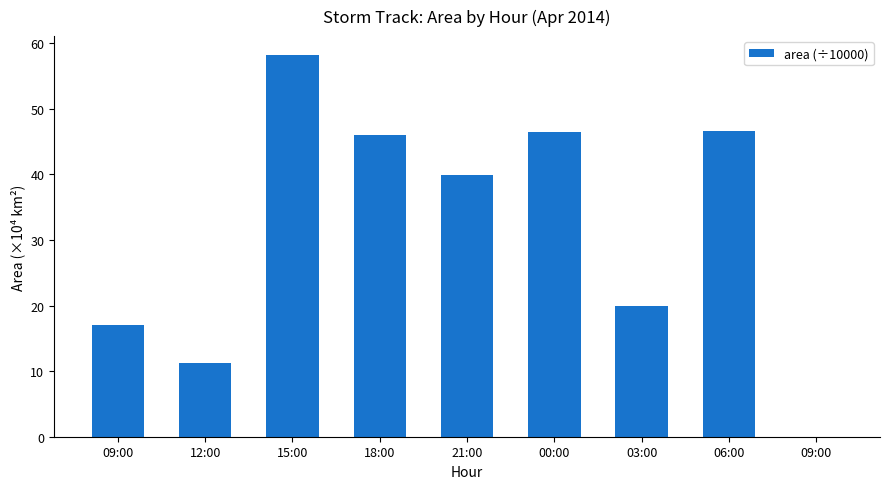

Rank the categories by value from highest to lowest.

15:00, 06:00, 00:00, 18:00, 21:00, 03:00, 09:00, 12:00, 09:00